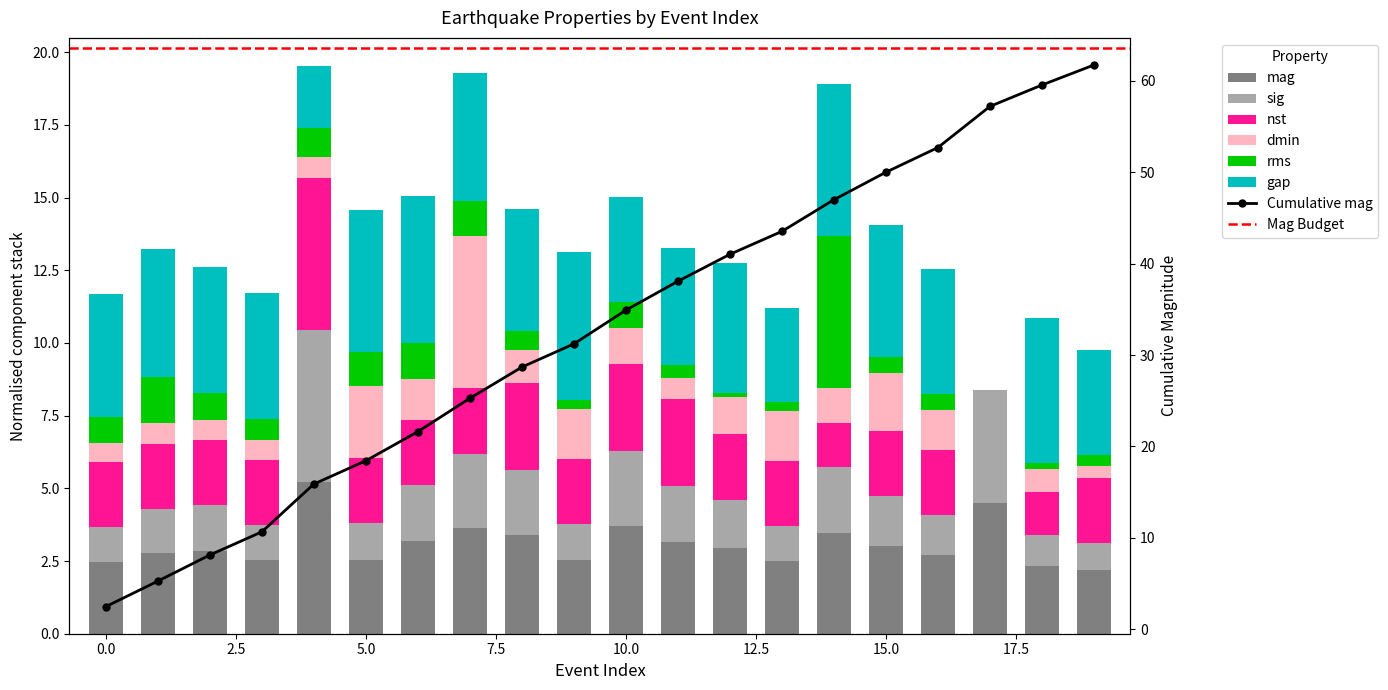

True or false: gap has a value of 1.2 at 16.

False